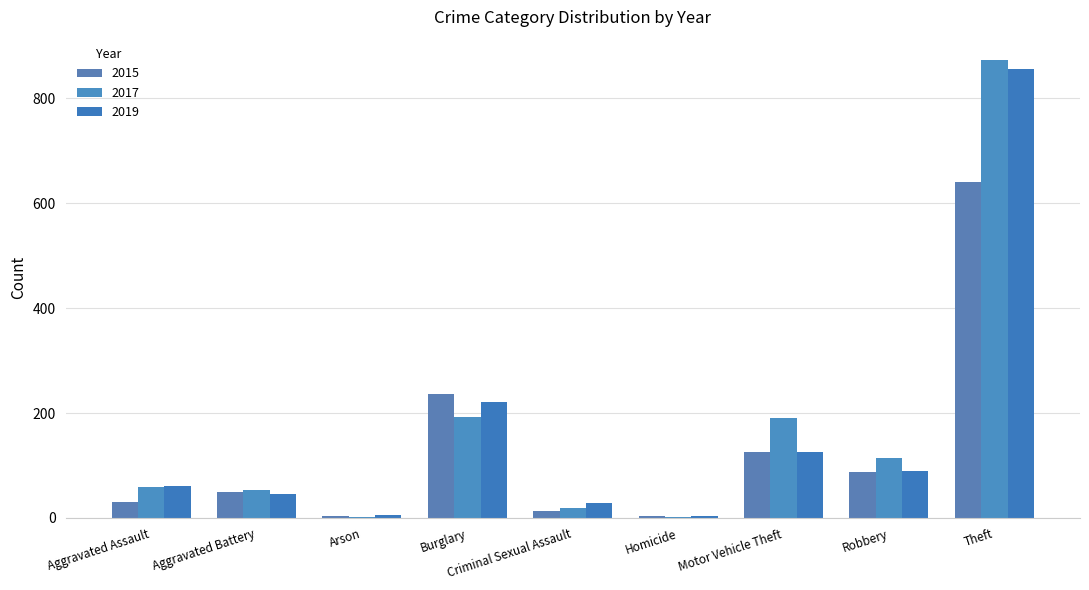

How many groups of bars are there?

9